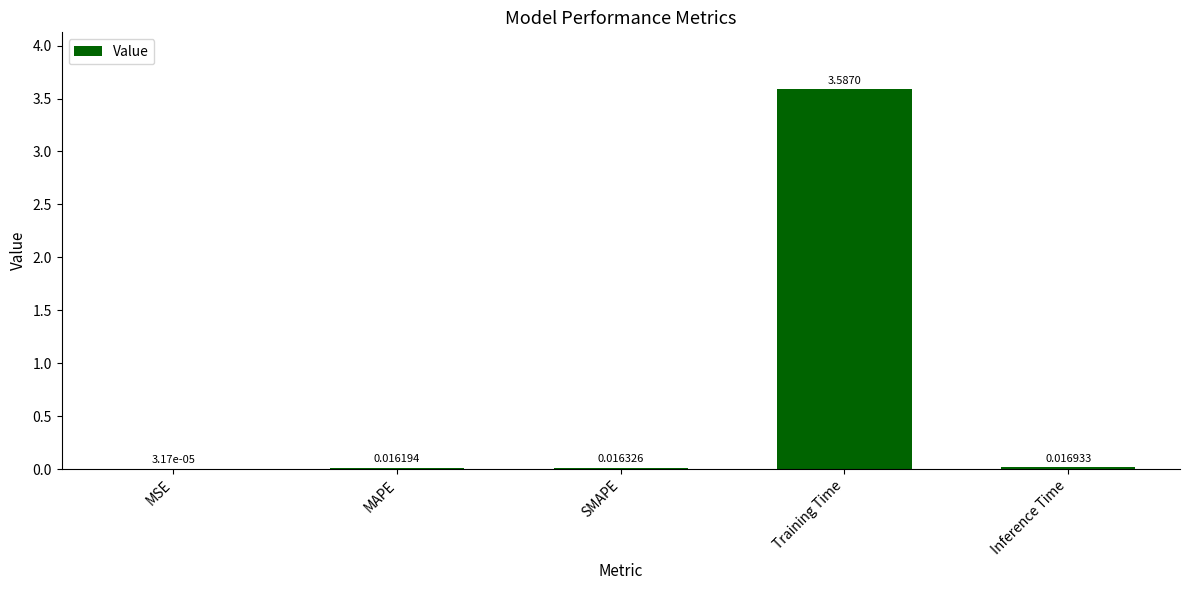

What is the greatest value displayed?

3.6